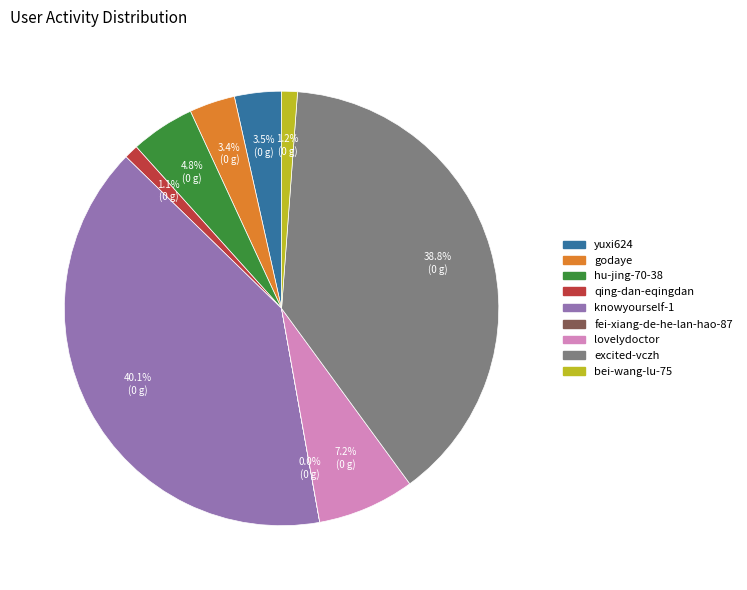

Does godaye represent more than half of the total?

No